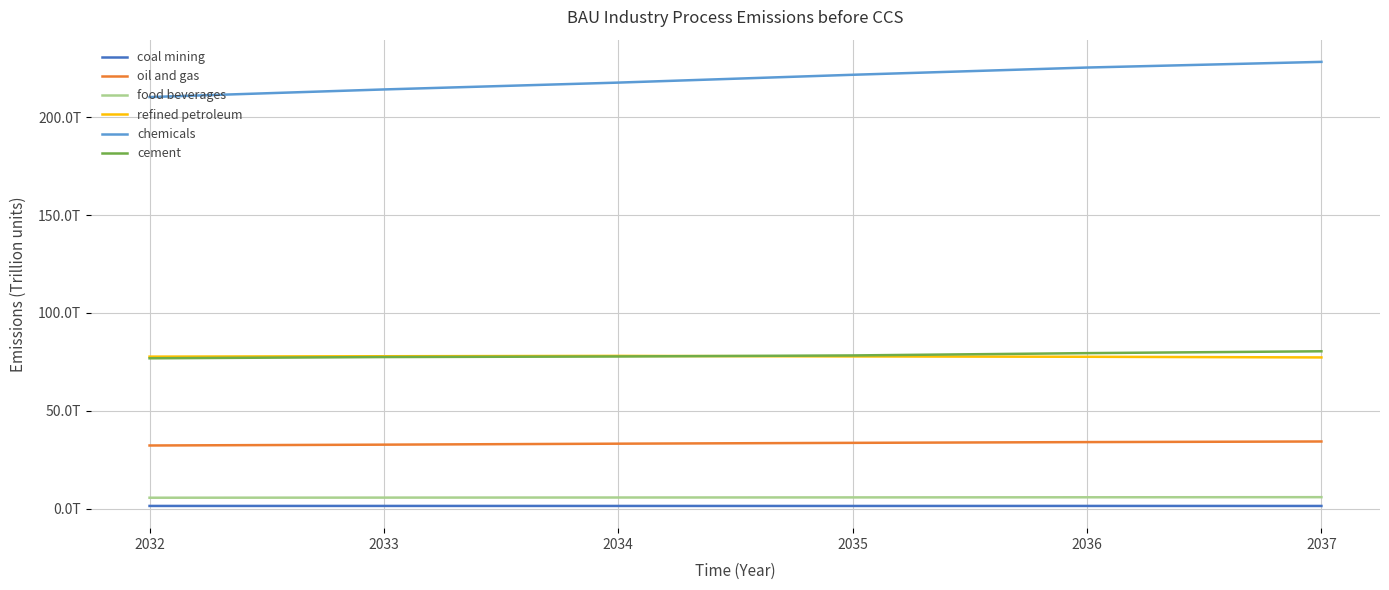

Does the chart have visible grid lines?

Yes